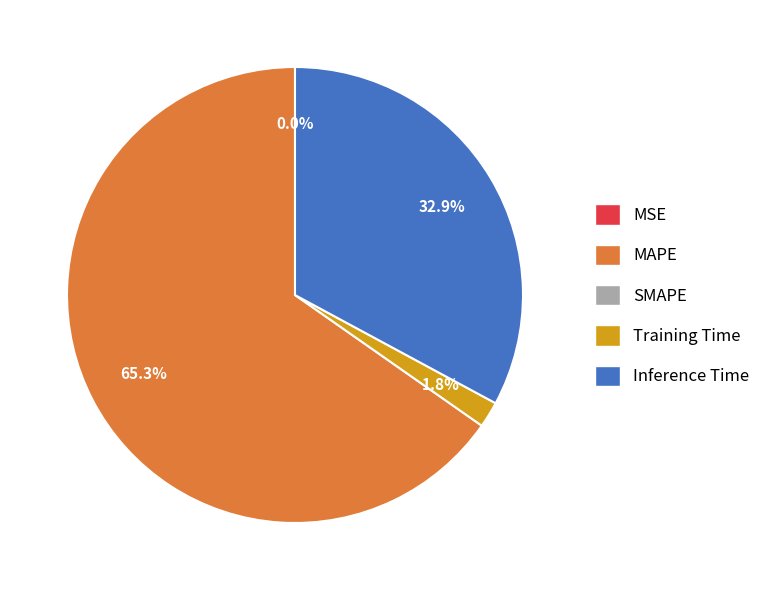

Is there a majority slice in this chart?

Yes